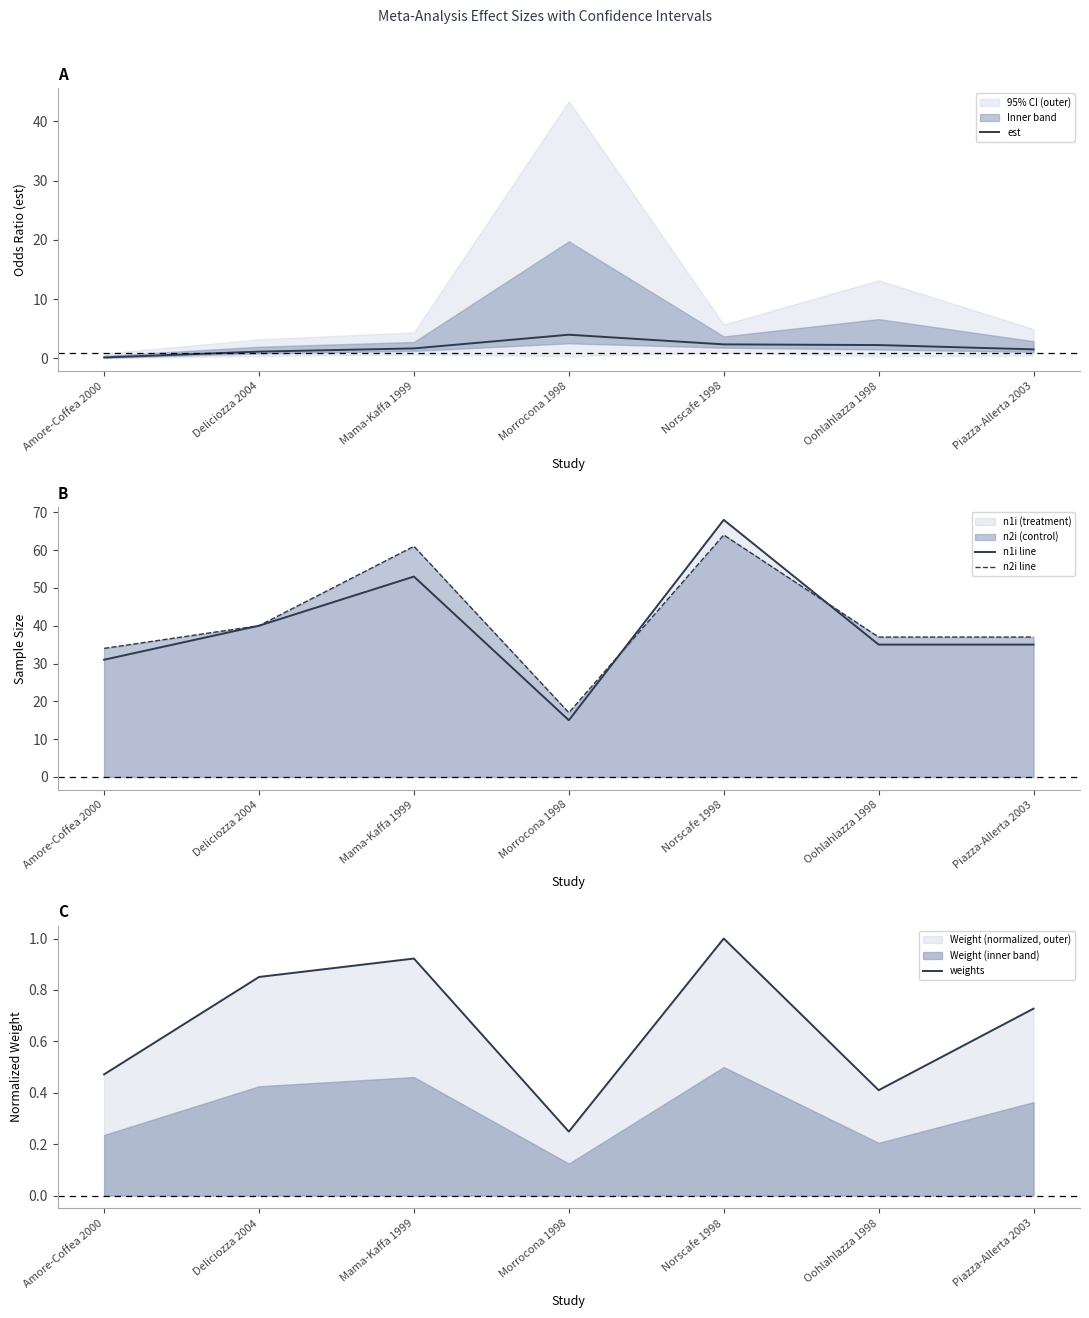

How many data points in est are less than 1?

1